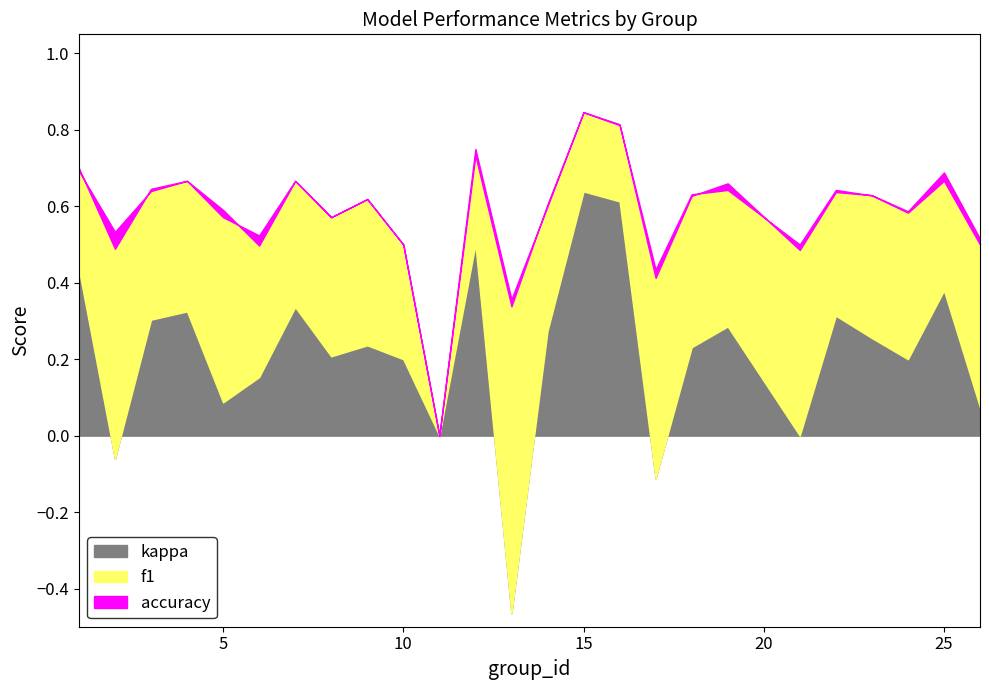

Does the chart have visible grid lines?

No